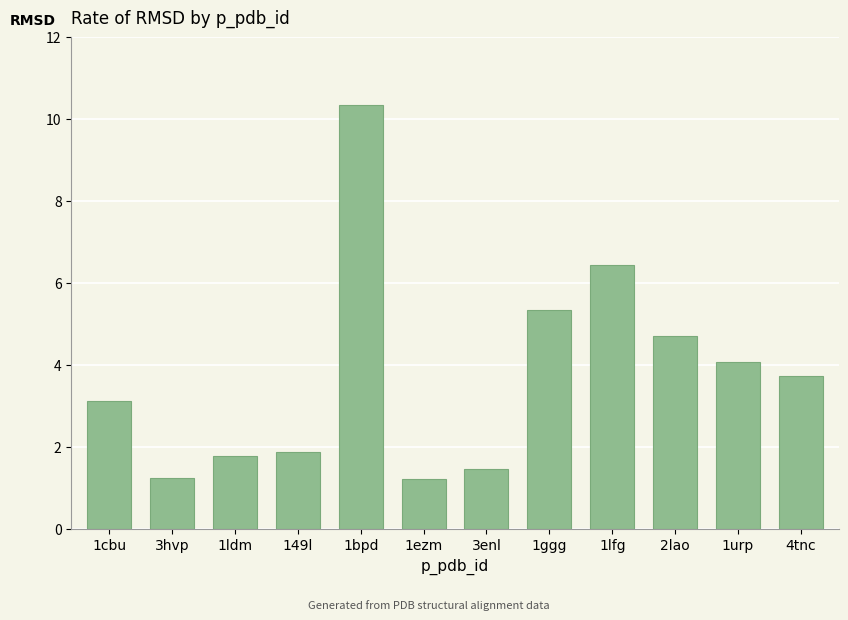

Read the value at 1lfg.

6.4